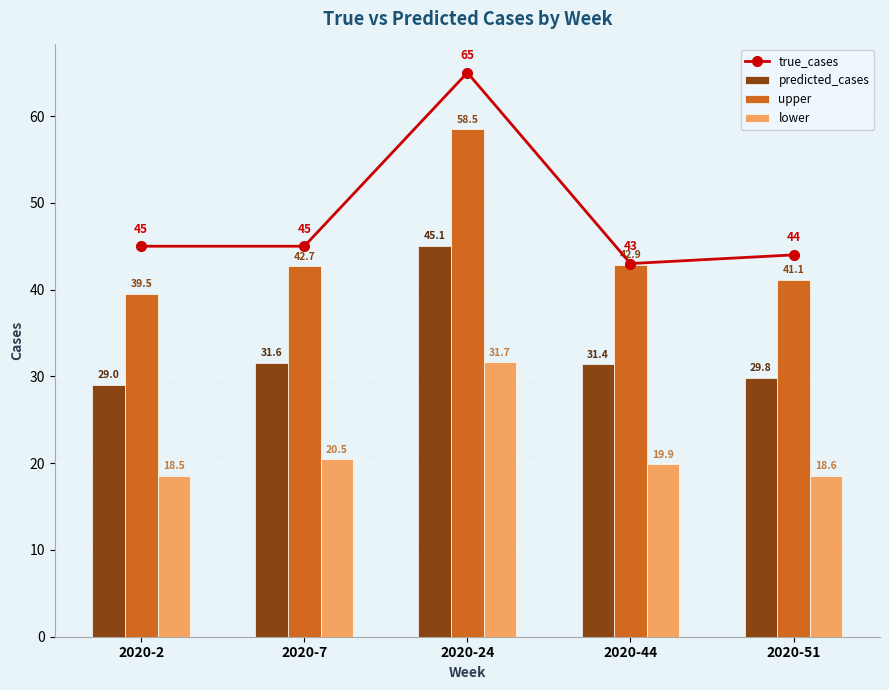

At which category is the sum across all series the highest?

2020-24